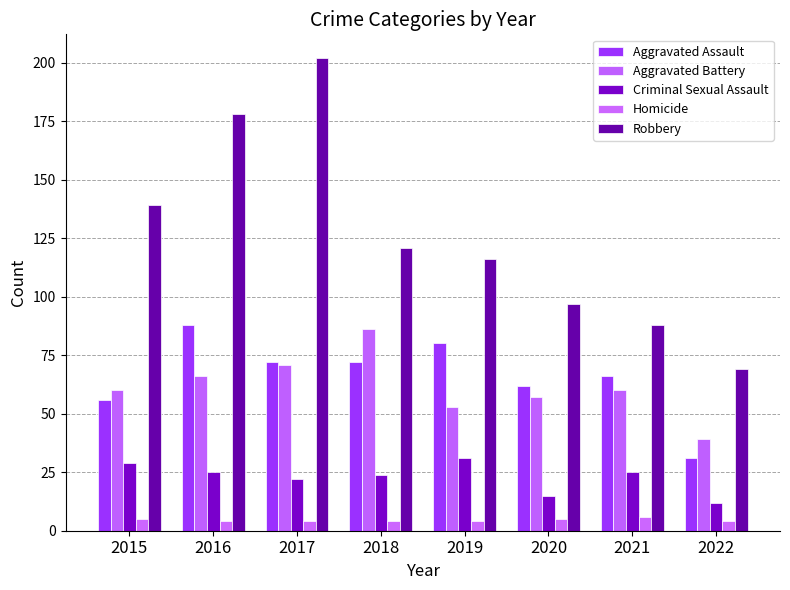

At which category is the sum across all series the highest?

2017